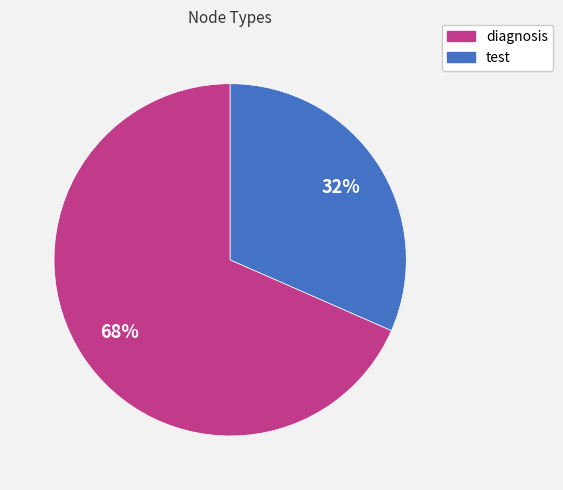

Count the number of slices in the pie.

2